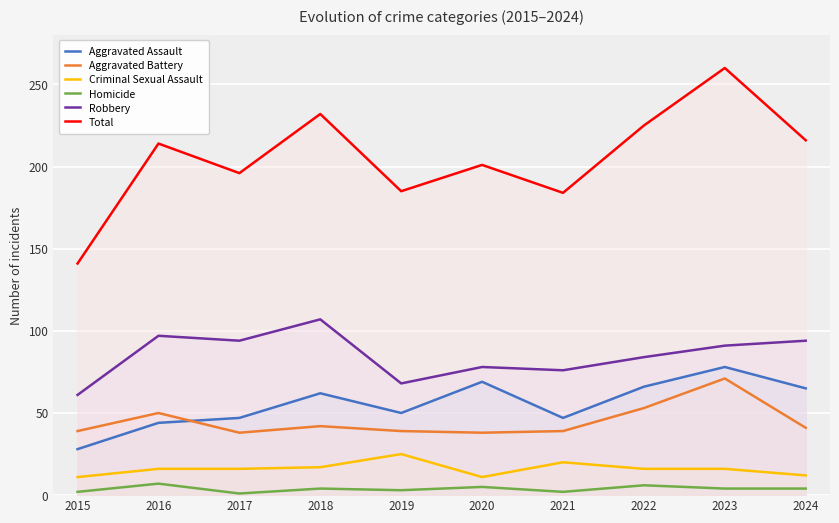

Between 2020 and 2015, which is larger?

2020